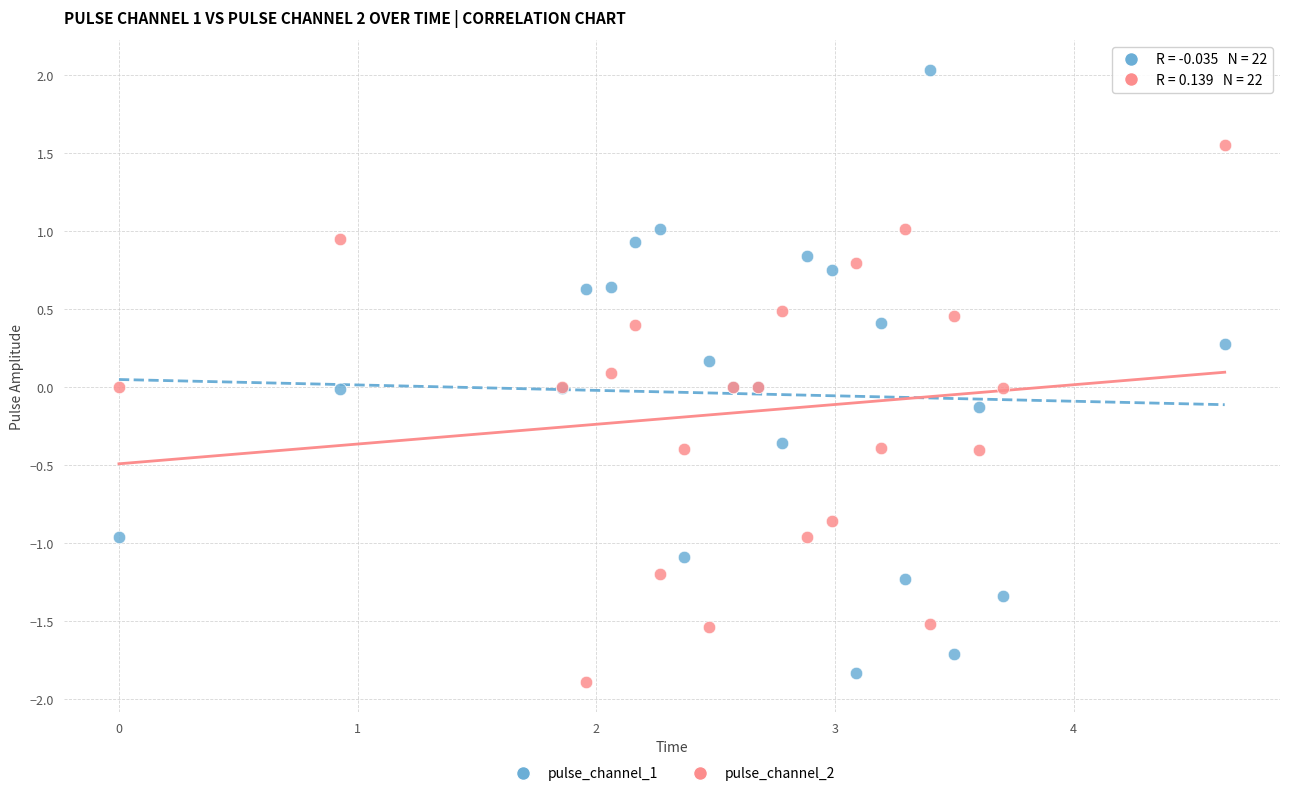

Which series has the largest Y range (max minus min)?

pulse_channel_1